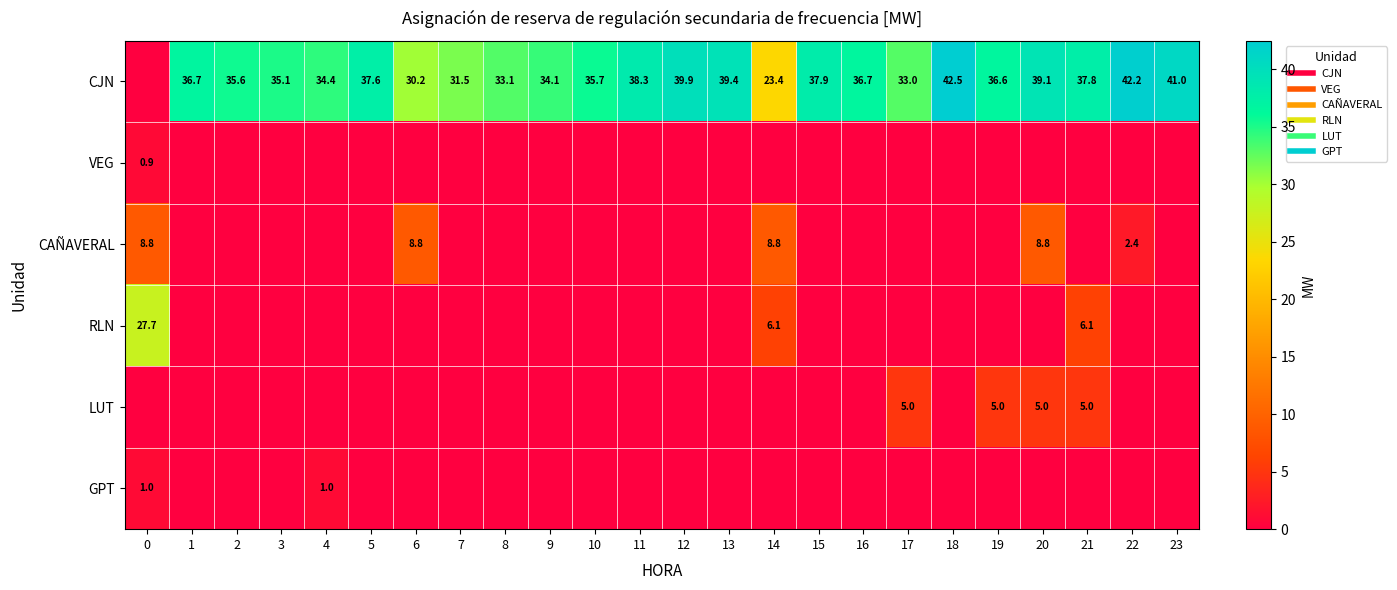

Is the value of CAÑAVERAL at 4 greater than the value of RLN at 6?

No